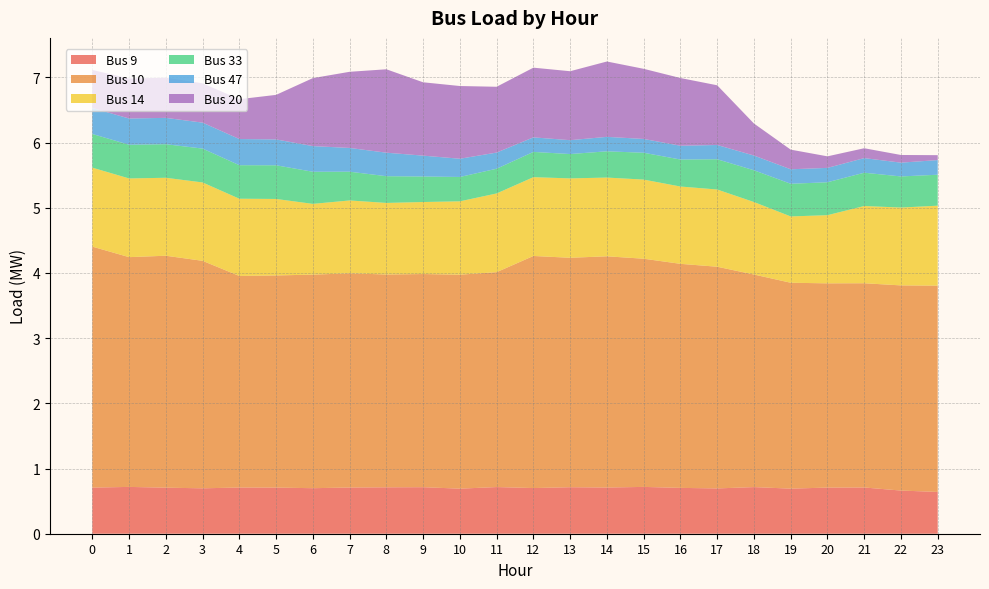

Reading left to right, list all the values displayed in this chart.

Bus 9: 0.7	0.7	0.7	0.7	0.7	0.7	0.7	0.7	0.7	0.7	0.7	0.7	0.7	0.7	0.7	0.7	0.7	0.7	0.7	0.7	0.7	0.7	0.7	0.6
Bus 10: 3.7	3.5	3.6	3.5	3.2	3.3	3.3	3.3	3.3	3.3	3.3	3.3	3.6	3.5	3.5	3.5	3.4	3.4	3.3	3.2	3.1	3.1	3.1	3.2
Bus 14: 1.2	1.2	1.2	1.2	1.2	1.2	1.1	1.1	1.1	1.1	1.1	1.2	1.2	1.2	1.2	1.2	1.2	1.2	1.1	1.0	1.0	1.2	1.2	1.2
Bus 33: 0.5	0.5	0.5	0.5	0.5	0.5	0.5	0.4	0.4	0.4	0.4	0.4	0.4	0.4	0.4	0.4	0.4	0.5	0.5	0.5	0.5	0.5	0.5	0.5
Bus 47: 0.4	0.4	0.4	0.4	0.4	0.4	0.4	0.4	0.4	0.3	0.3	0.2	0.2	0.2	0.2	0.2	0.2	0.2	0.2	0.2	0.2	0.2	0.2	0.2
Bus 20: 0.6	0.6	0.6	0.6	0.6	0.7	1.0	1.2	1.3	1.1	1.1	1.0	1.1	1.1	1.2	1.1	1.0	0.9	0.5	0.3	0.2	0.2	0.1	0.1